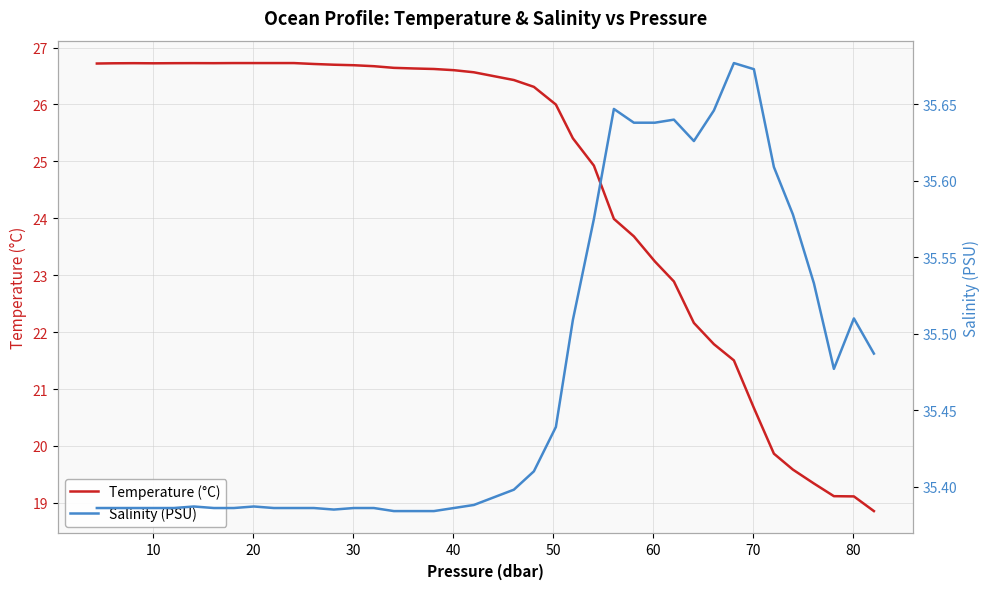

What is the maximum value for Temperature (°C)?

26.7